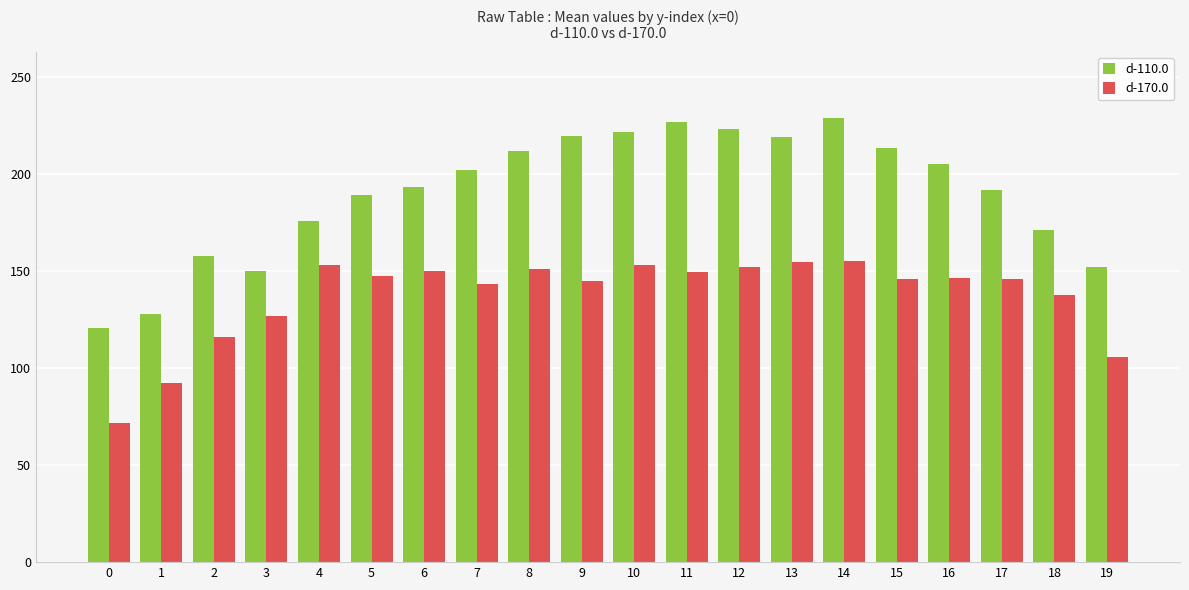

Are the bars grouped side by side (vs. stacked)?

Yes